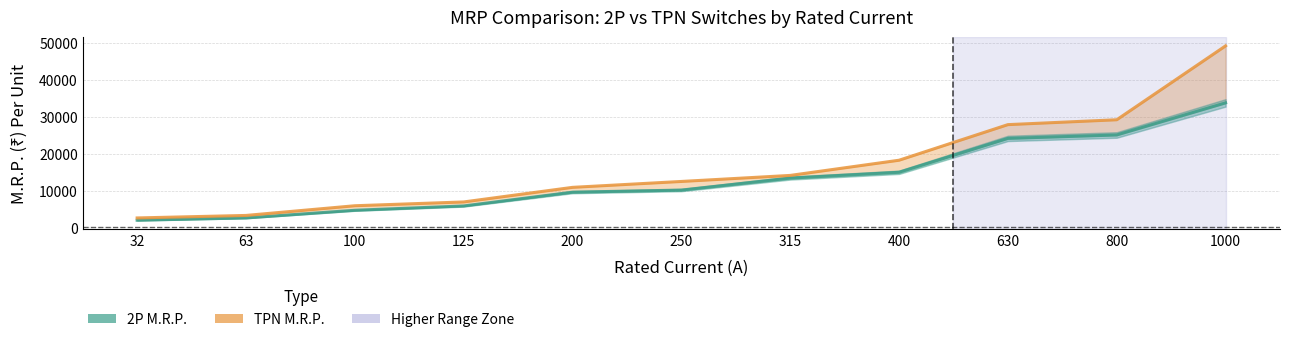

Reading left to right, list all the values displayed in this chart.

2P M.R.P. line: 32=1970	63=2590	100=4670	125=5840	200=9580	250=10150	315=13400	400=14980	630=24170	800=25100	1000=33810
TPN M.R.P. line: 32=2590	63=3270	100=5900	125=6930	200=10890	250=12490	315=14130	400=18250	630=27910	800=29230	1000=49280